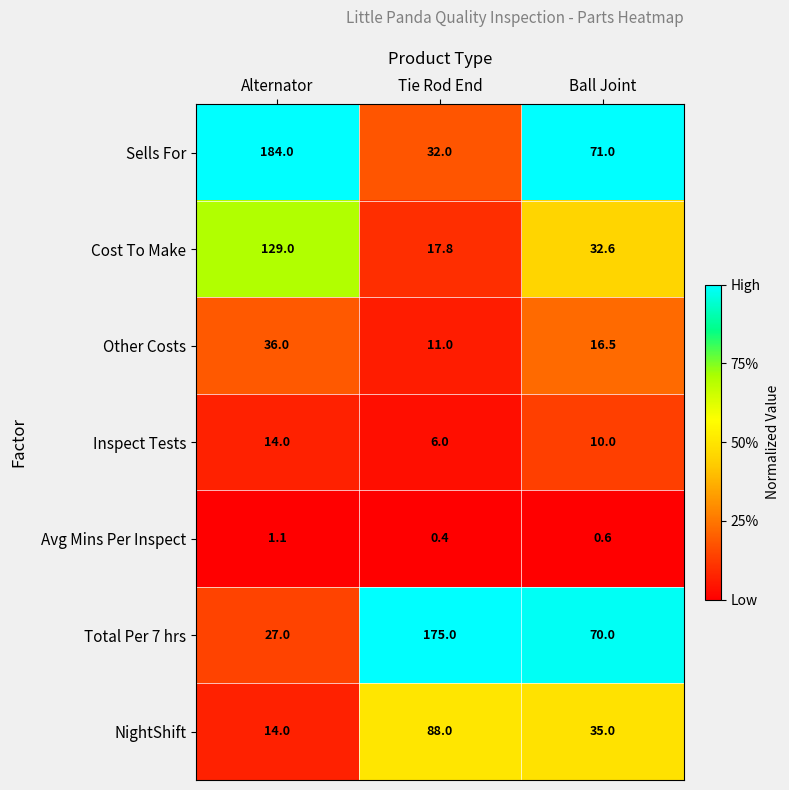

Which series changed the most between Tie Rod End and Ball Joint?

Total Per 7 hrs